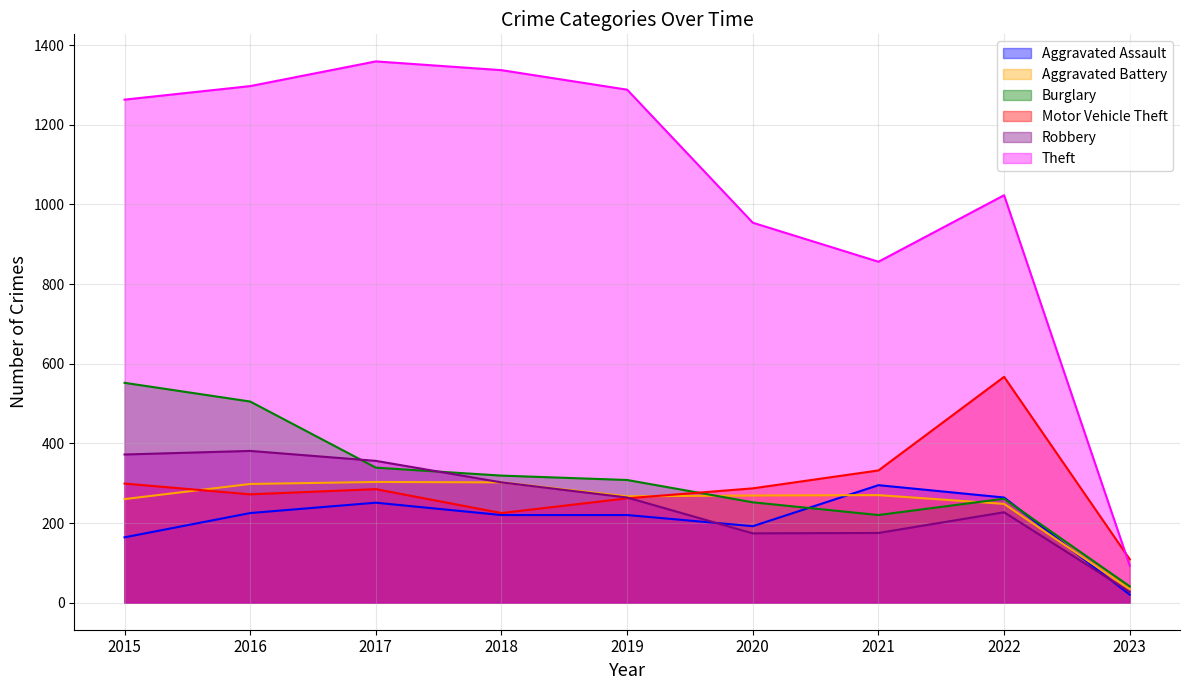

Where does the Aggravated Battery series first go above 269?

2016